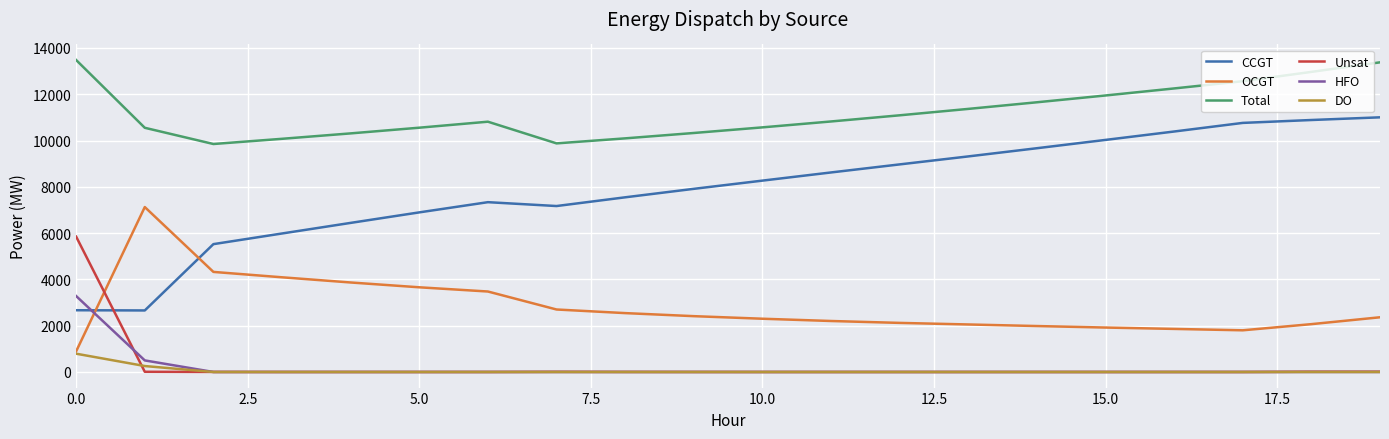

What is the maximum value for Total?

13478